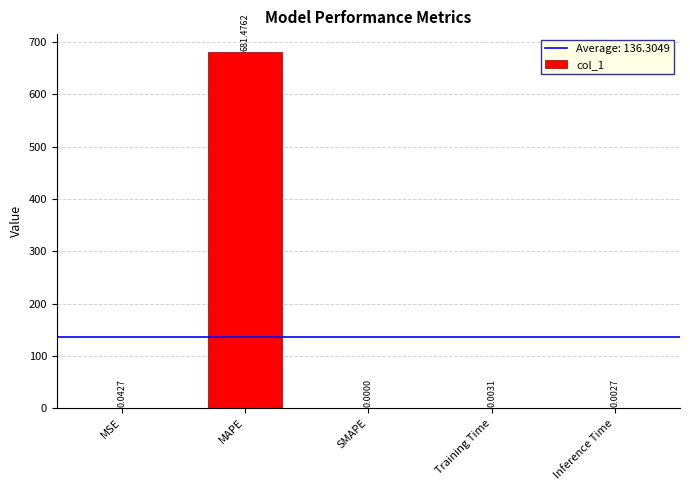

Which has a higher value, MSE or MAPE?

MAPE